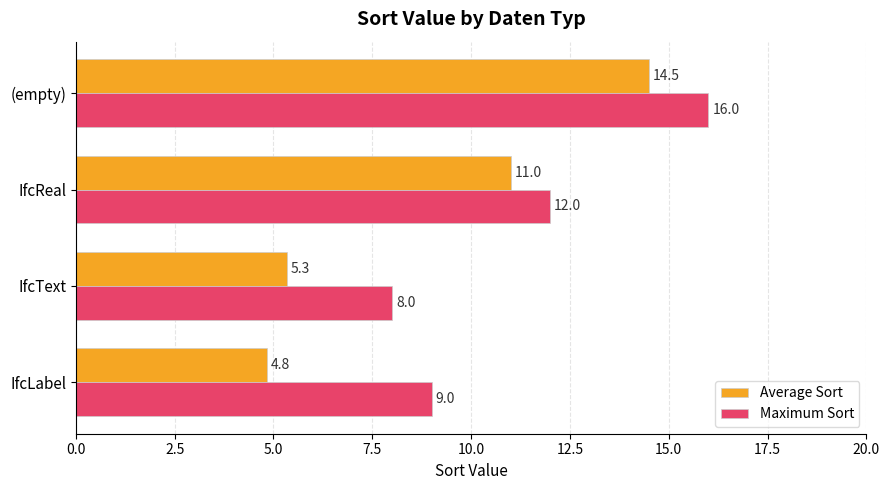

Which series changed the most between IfcText and IfcReal?

Average Sort